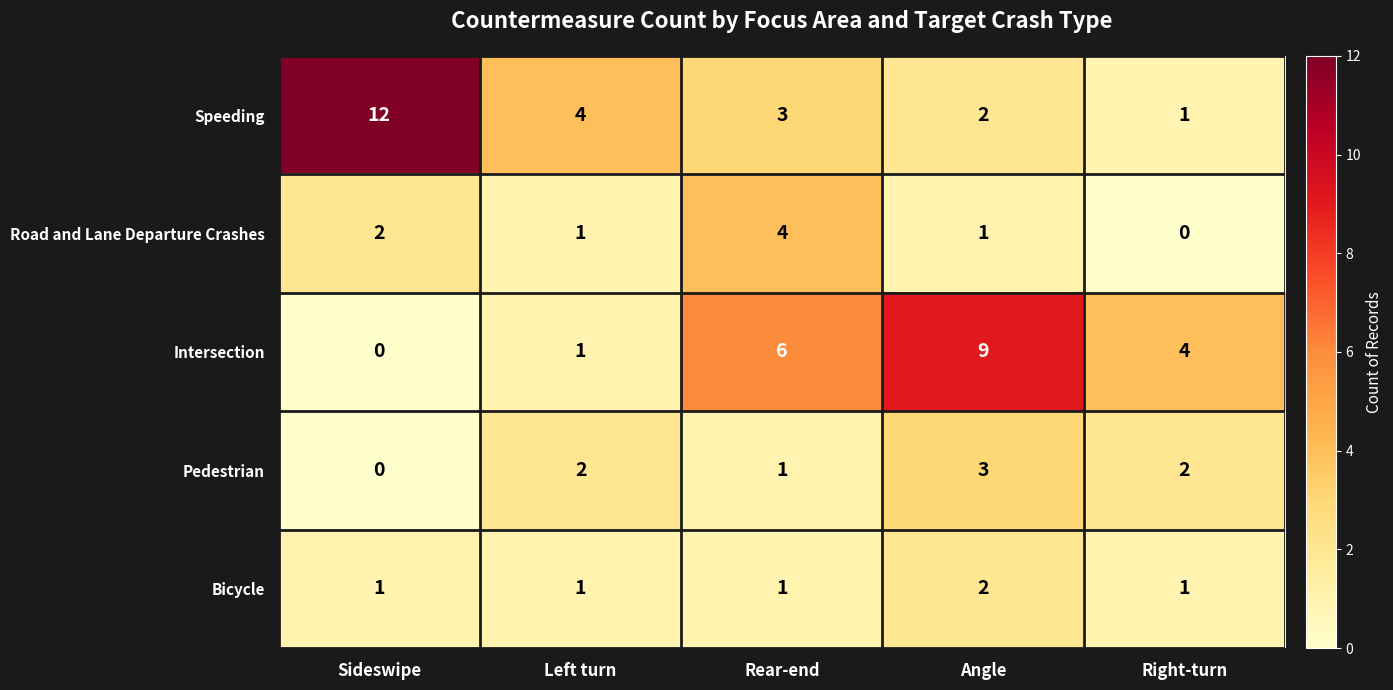

Which label corresponds to the largest value in the chart?

Sideswipe